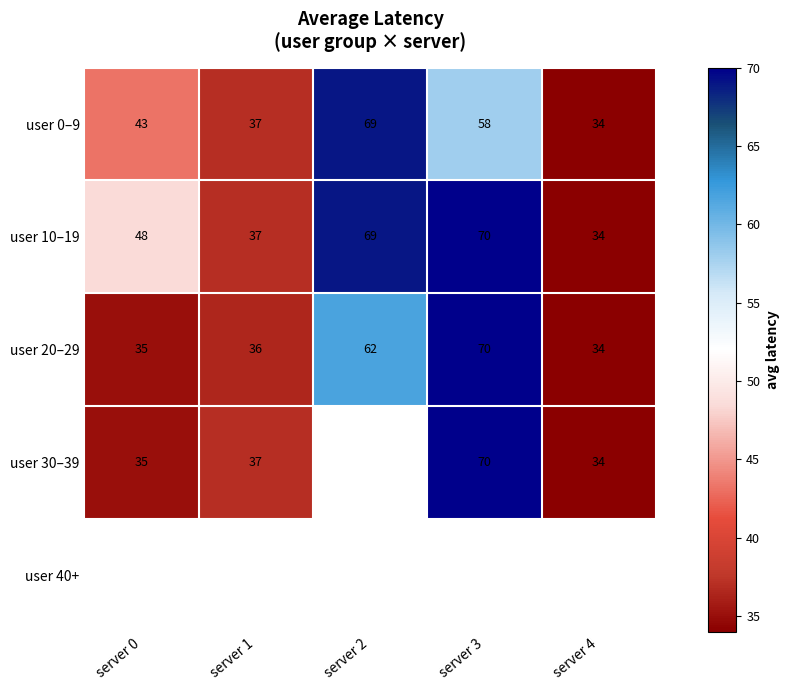

The user 0–9 series shows 8.9 at server 1. True or false?

False